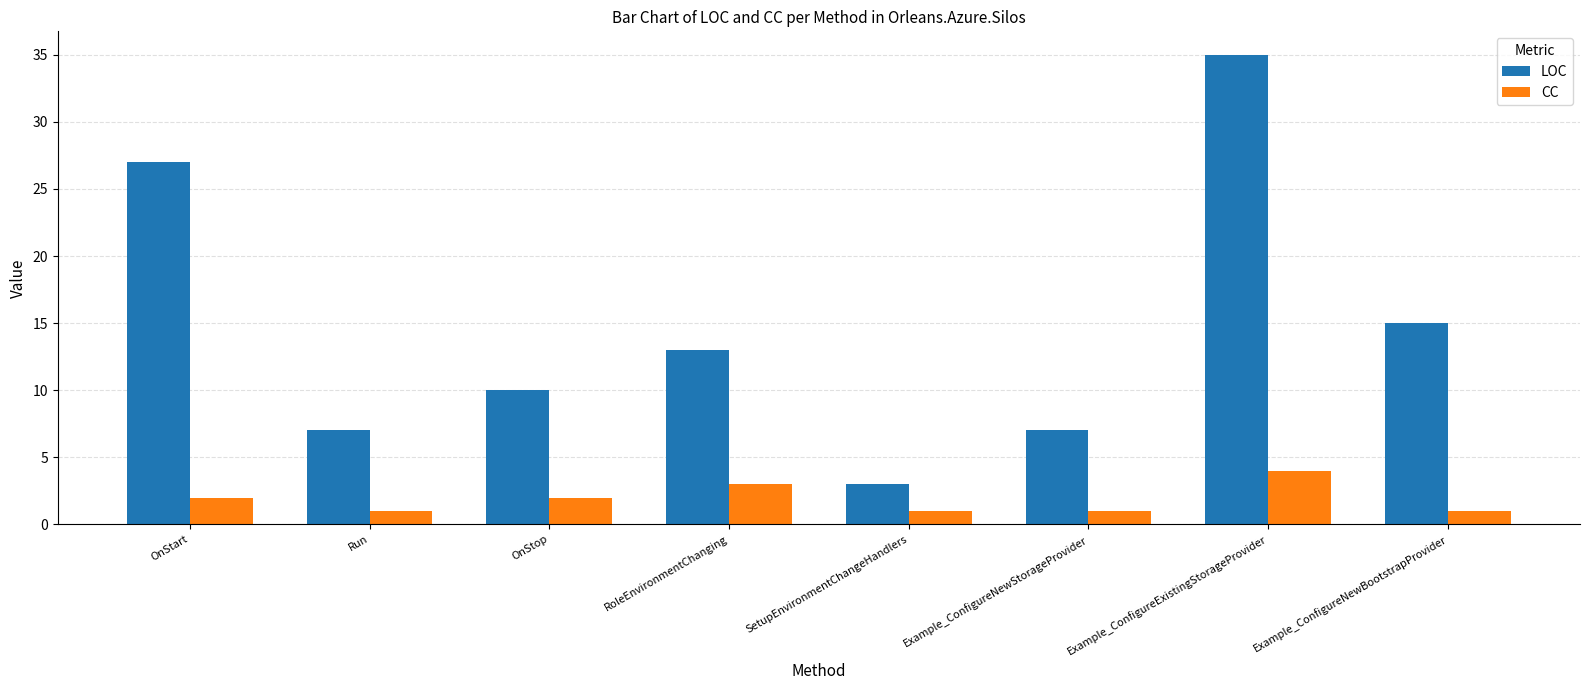

What position from the right is SetupEnvironmentChangeHandlers?

4